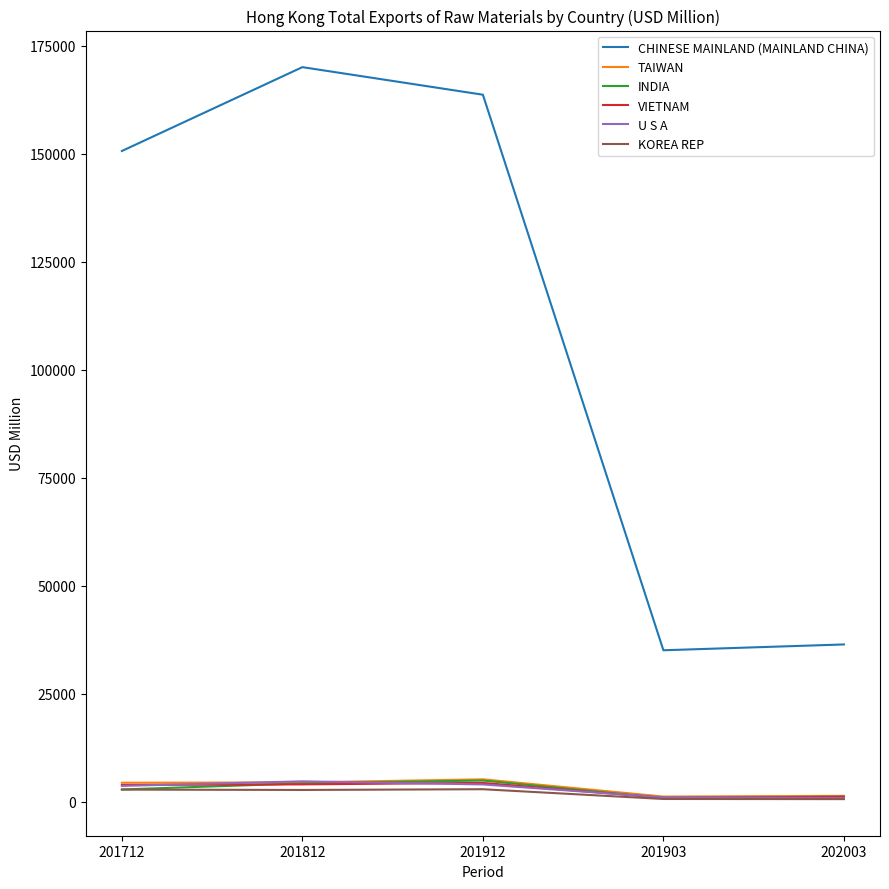

What is the approximate value of TAIWAN at 201912?

5204.3